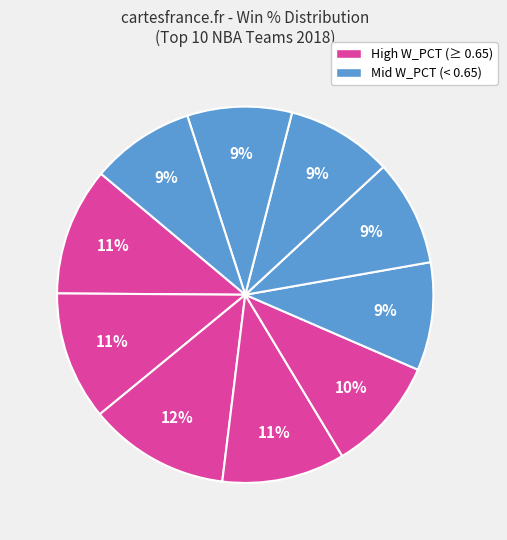

How many segments does this pie chart have?

10